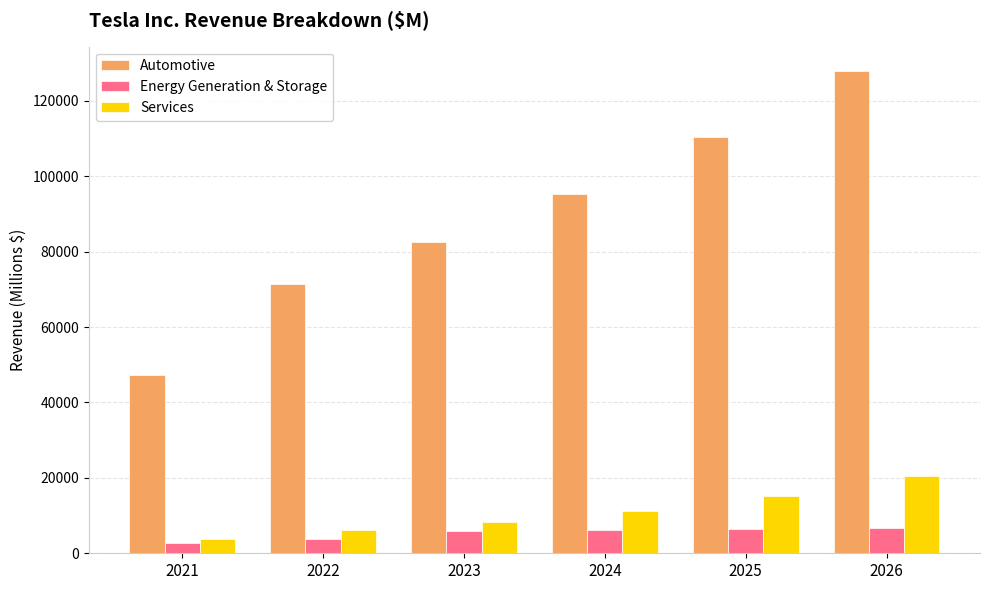

How many data points does each series have?

6